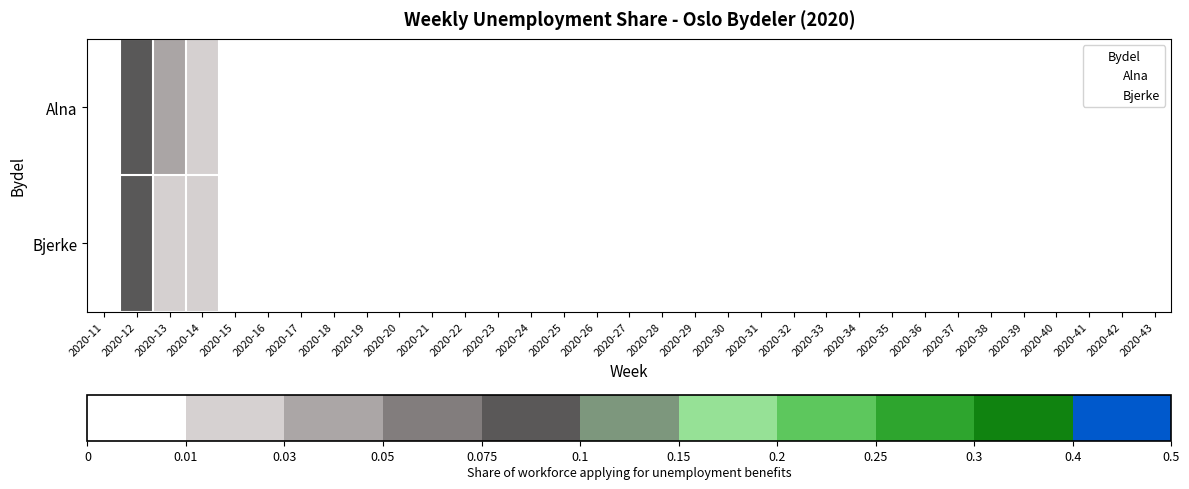

What is the maximum value for Bjerke?

0.1